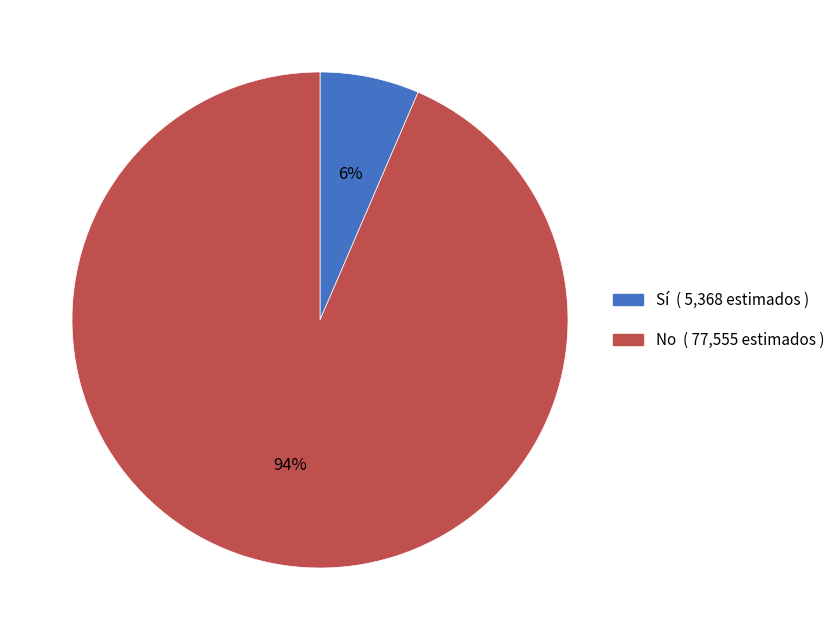

What percentage is the No slice, to the nearest percent?

94%